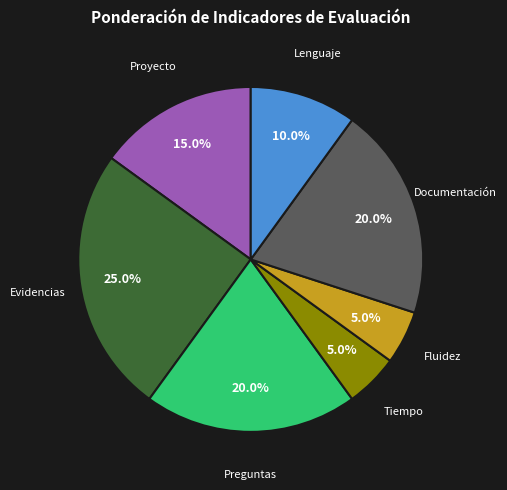

Is there a majority slice in this chart?

No